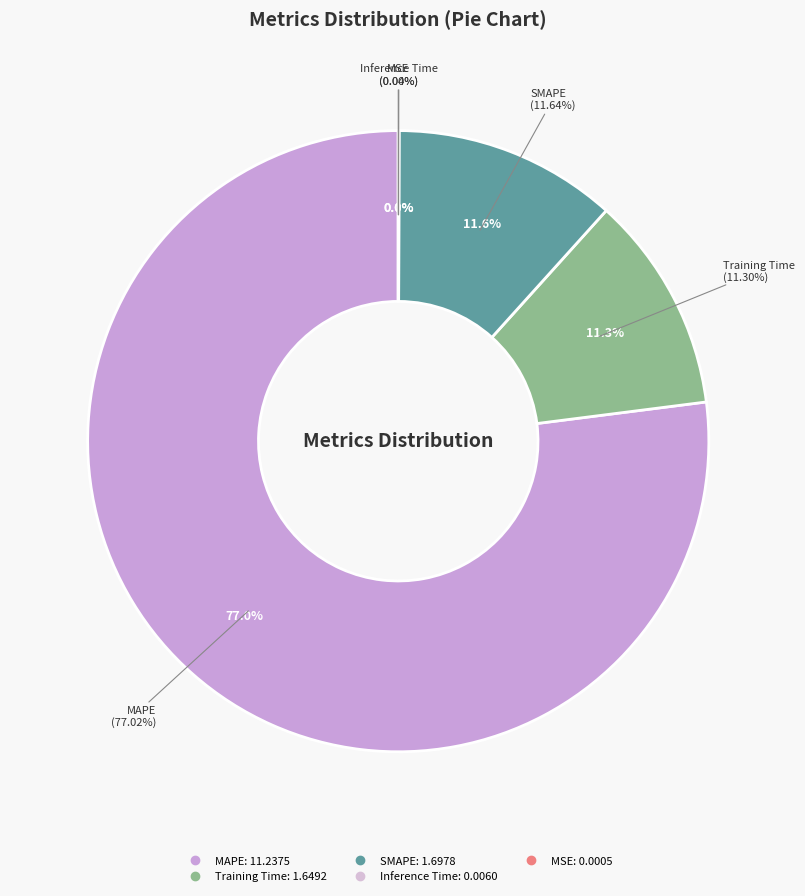

To the nearest percent, what is the difference between the largest and smallest slice percentages?

77%